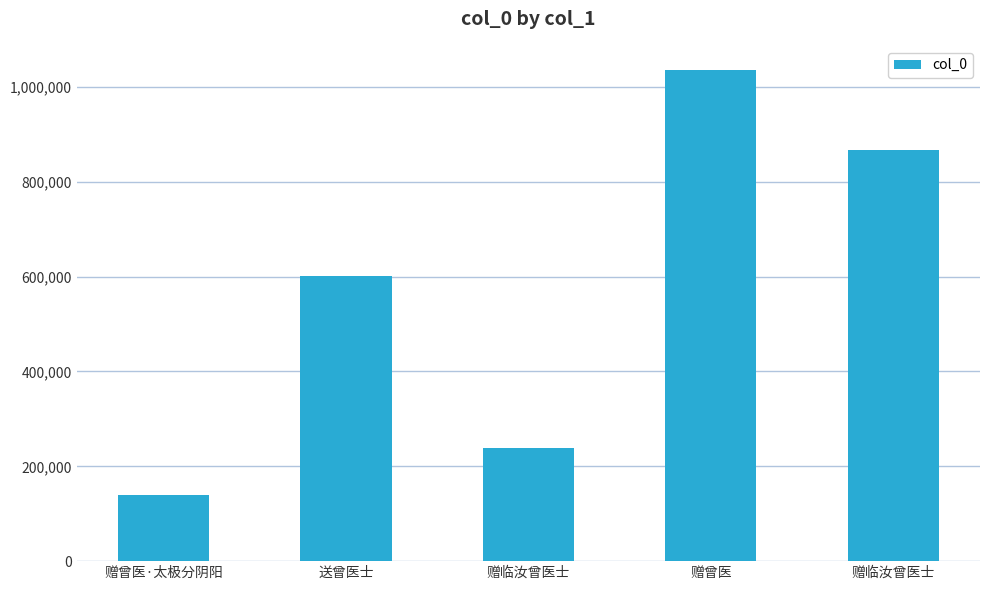

How many values are between 238828 and 867631?

3